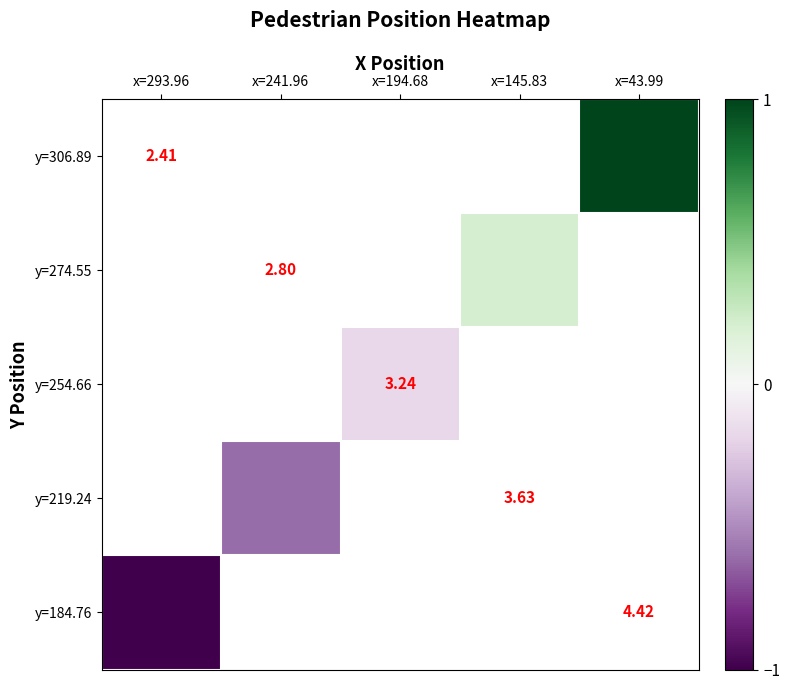

Which has a higher value, x=241.96 or x=194.68?

x=194.68